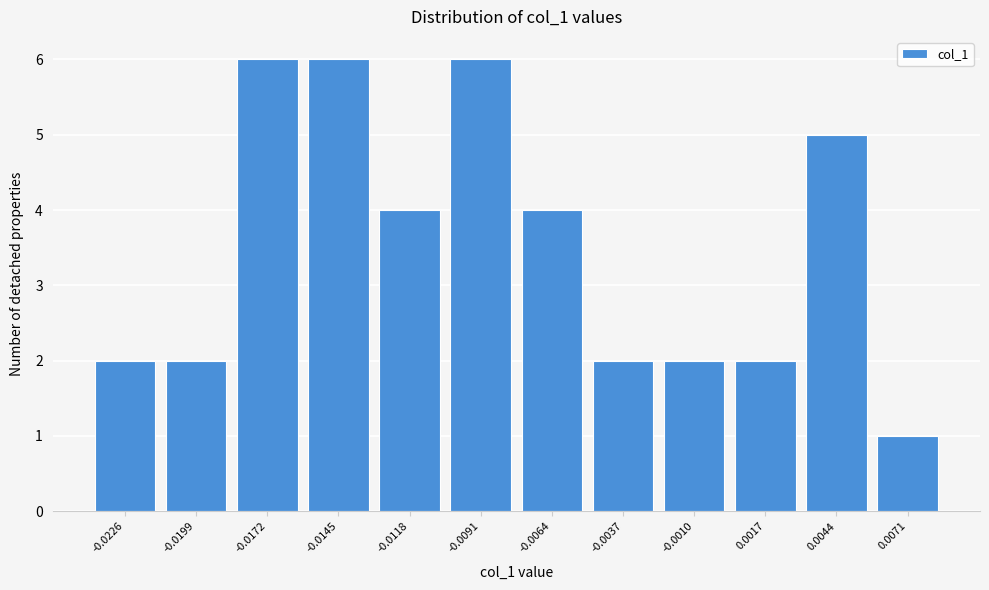

Reading left to right, list all the values displayed in this chart.

2	2	6	6	4	6	4	2	2	2	5	1